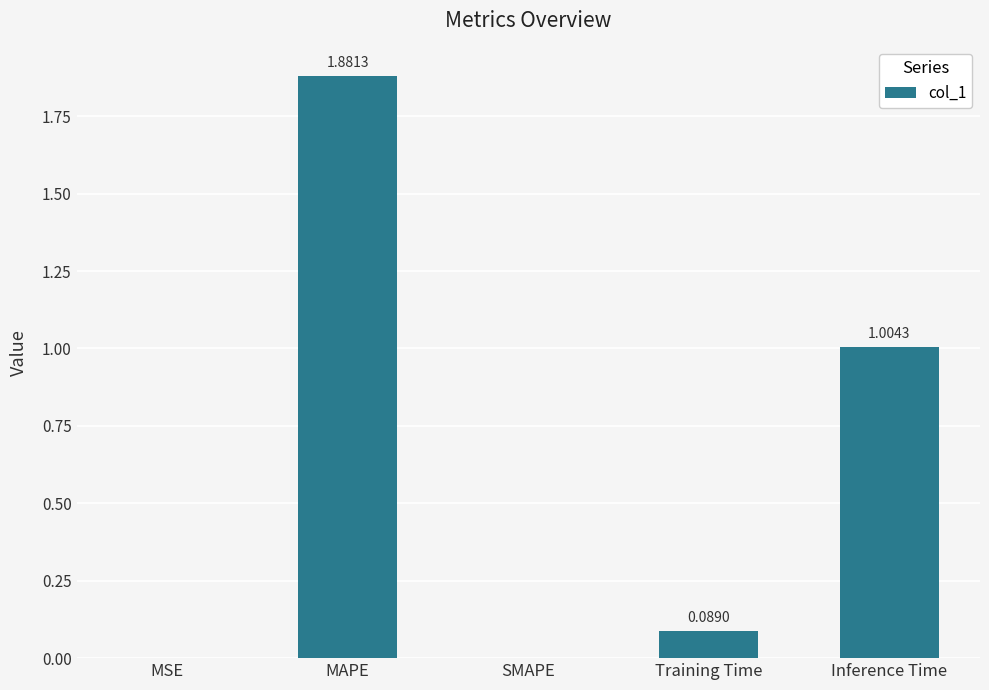

What is the sum of the values at Training Time and Inference Time?

1.1